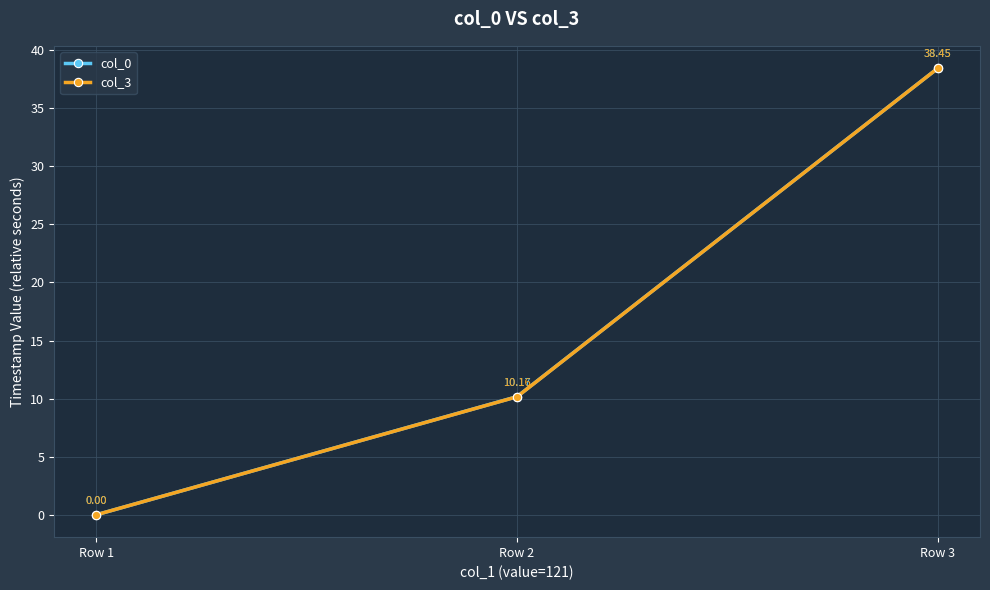

List the series in order of their overall mean, highest first.

col_0, col_3